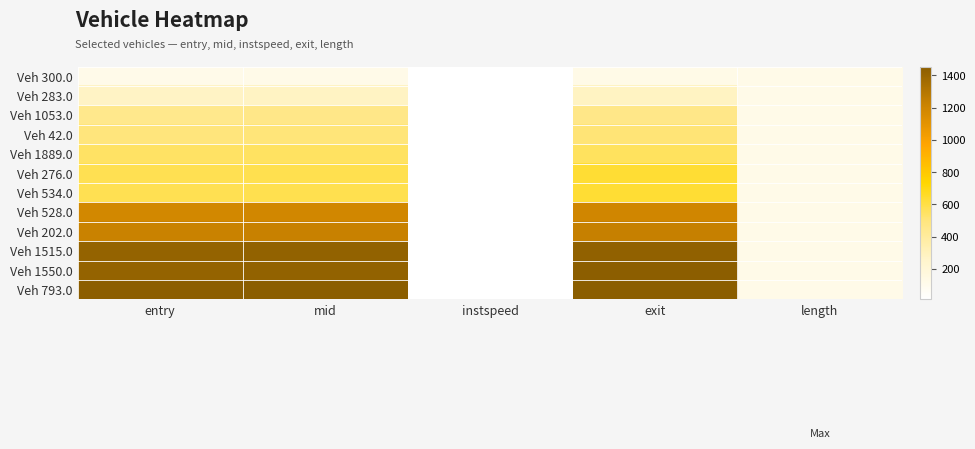

Which series has the widest spread of values?

Veh 793.0